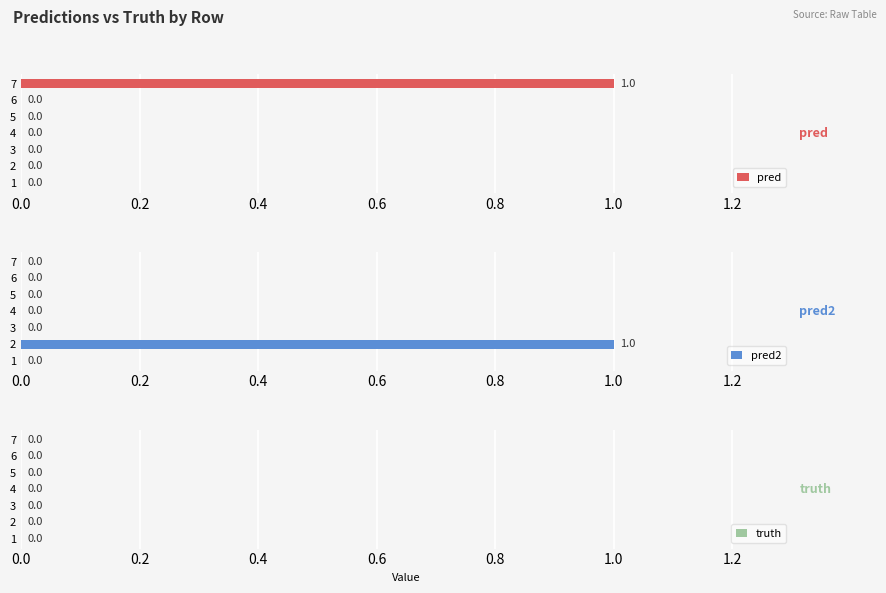

What are all the series names shown in the legend?

pred, pred2, truth